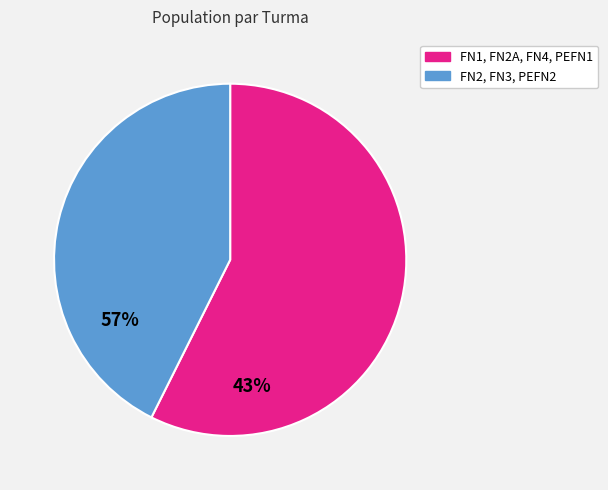

Is there a majority slice in this chart?

Yes